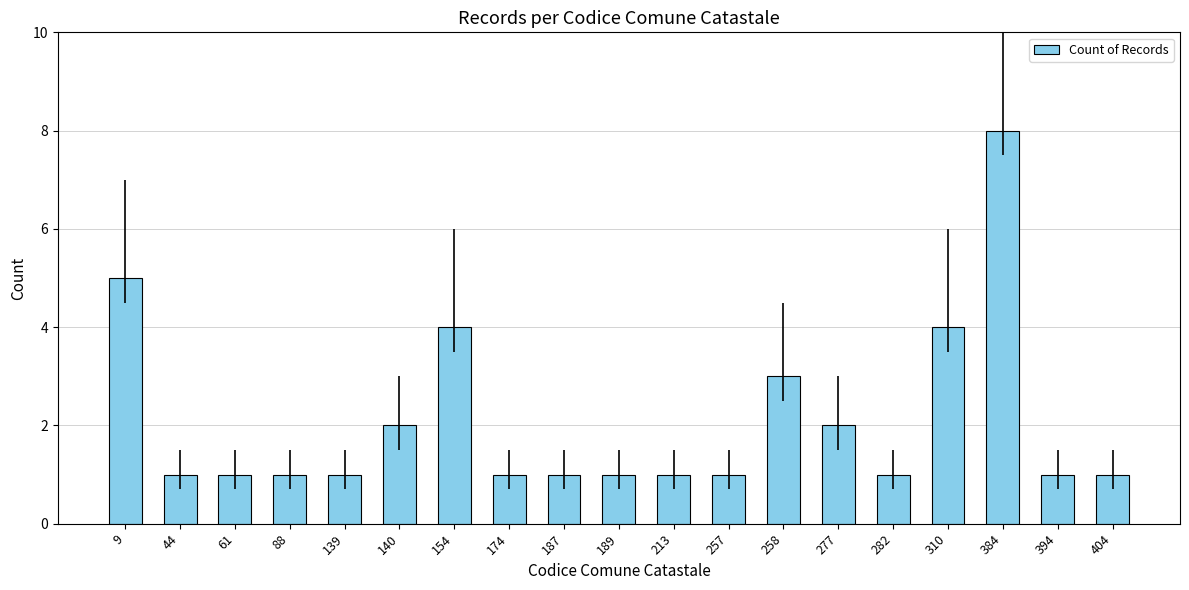

Is it true that the value at 44 is 1?

True